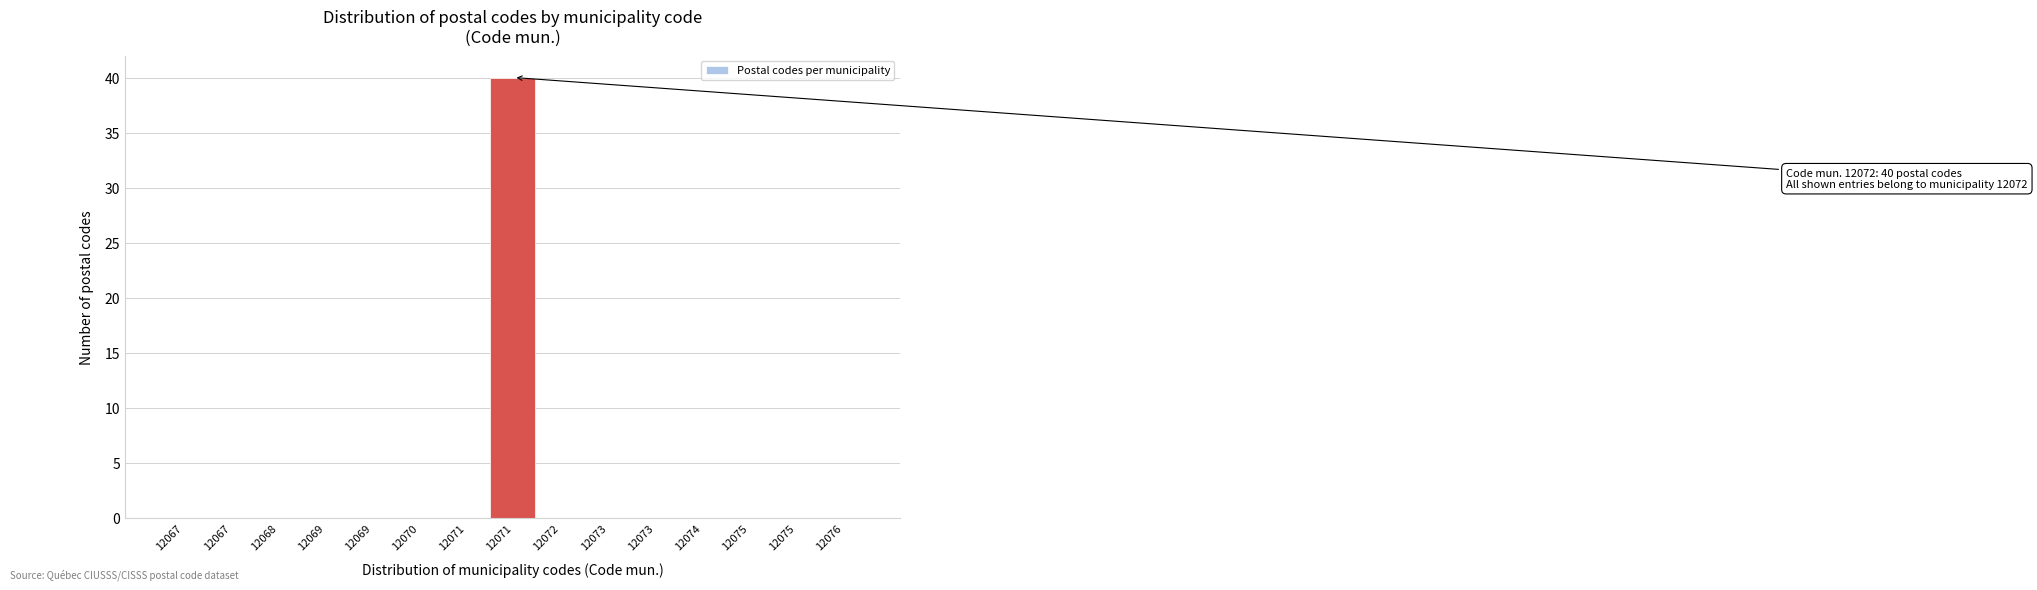

How many categories are shown in the chart?

15